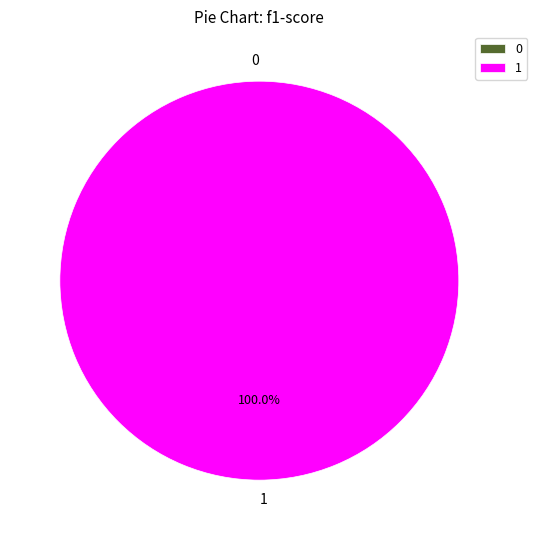

Which category has the biggest portion of the pie?

1